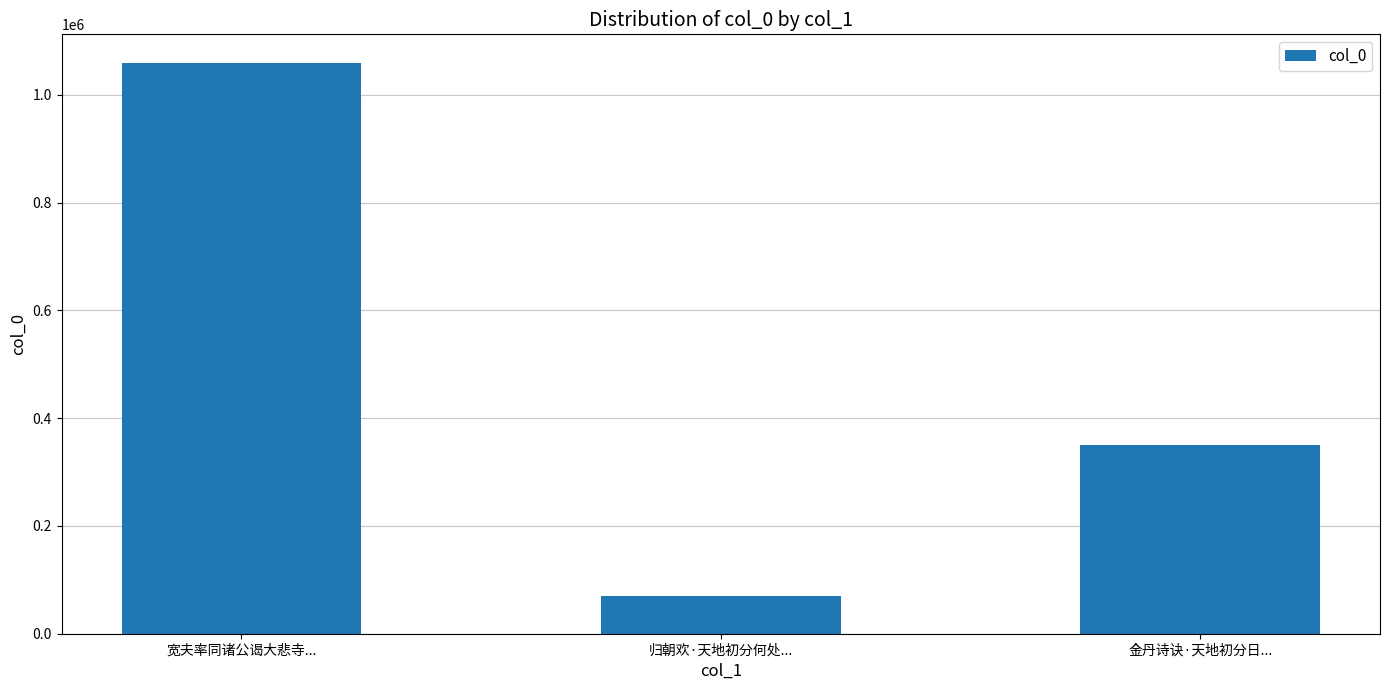

List the labels in order of value, smallest first.

归朝欢·天地初分何处..., 金丹诗诀·天地初分日..., 宽夫率同诸公谒大悲寺...